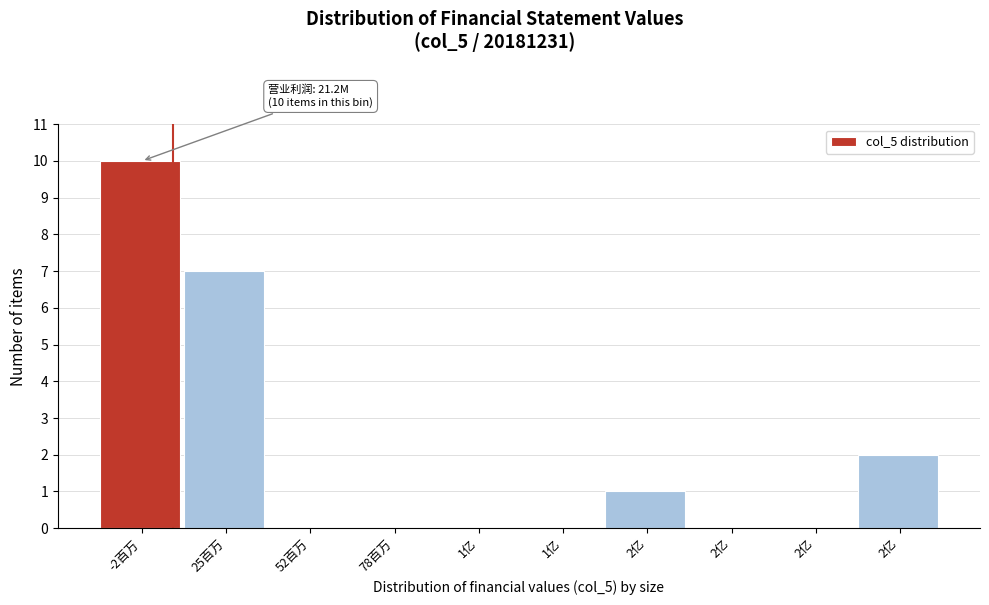

Are the bars horizontal?

No